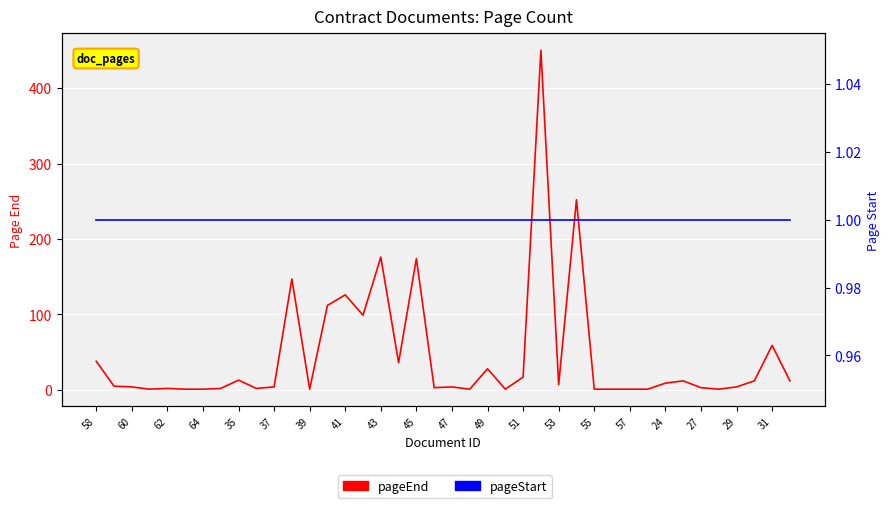

True or false: pageStart and pageEnd intersect in this chart.

False